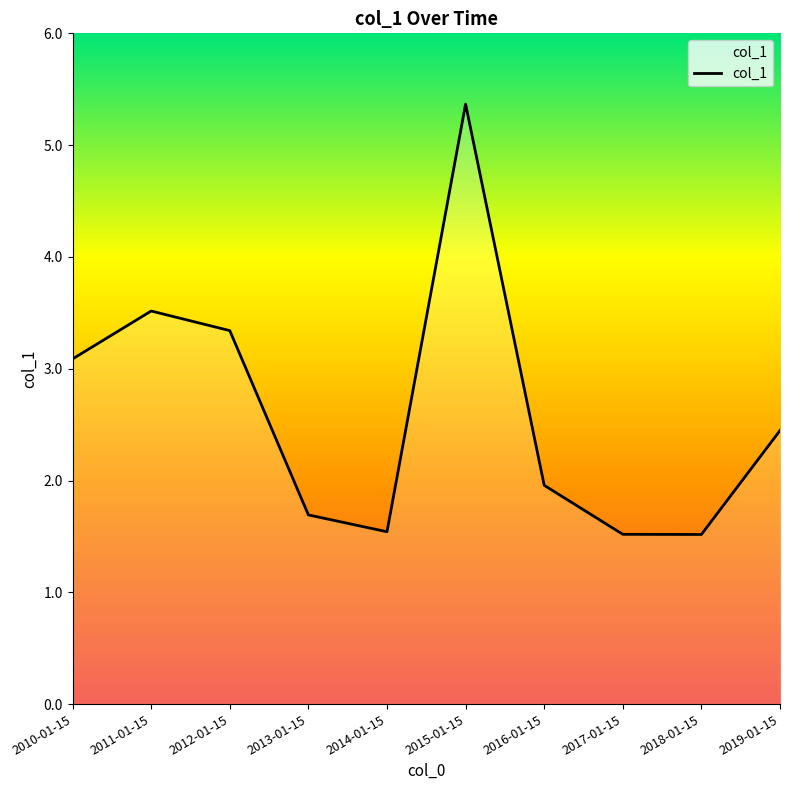

How many values exceed 2?

5